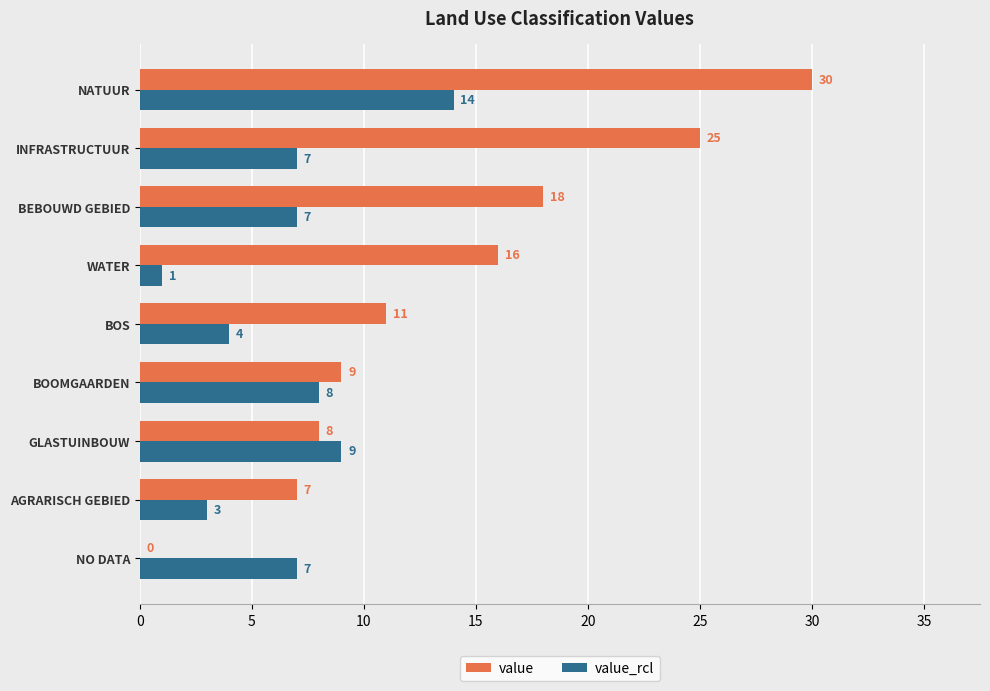

Where is value nearest to the value 15?

WATER